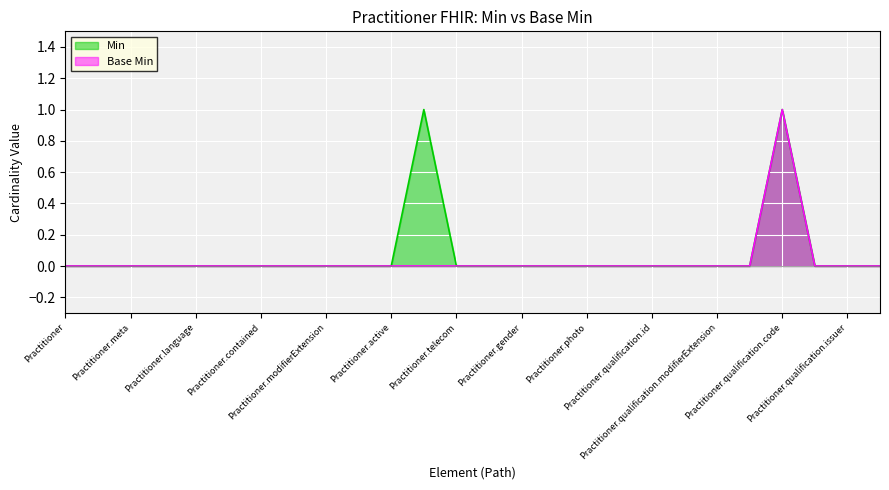

List the series in order of their overall mean, lowest first.

Base Min, Min